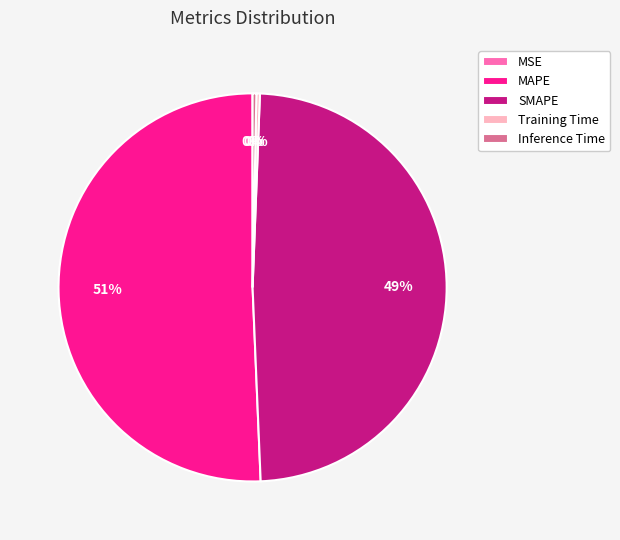

Which category has the biggest portion of the pie?

MAPE